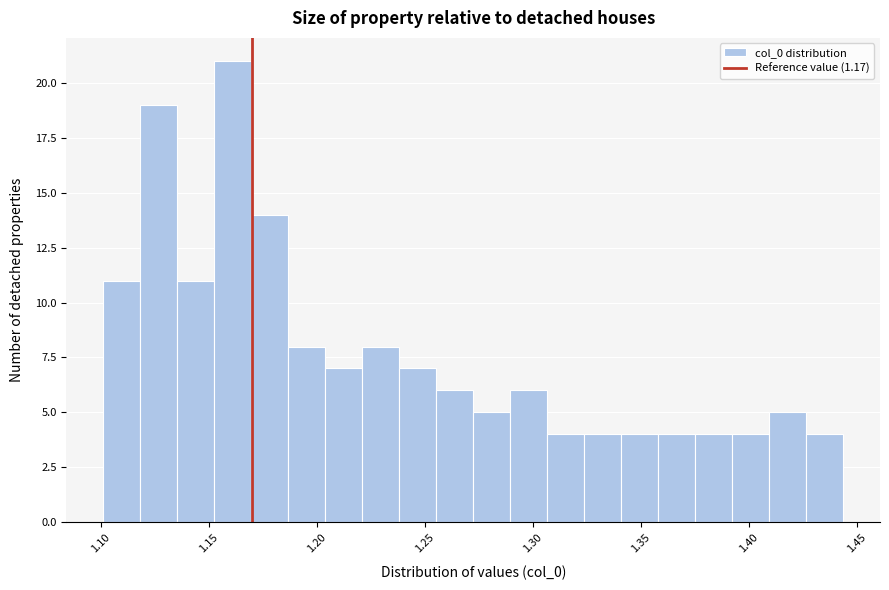

Read against the x-axis, roughly where is the centre of the tallest bar?

1.160